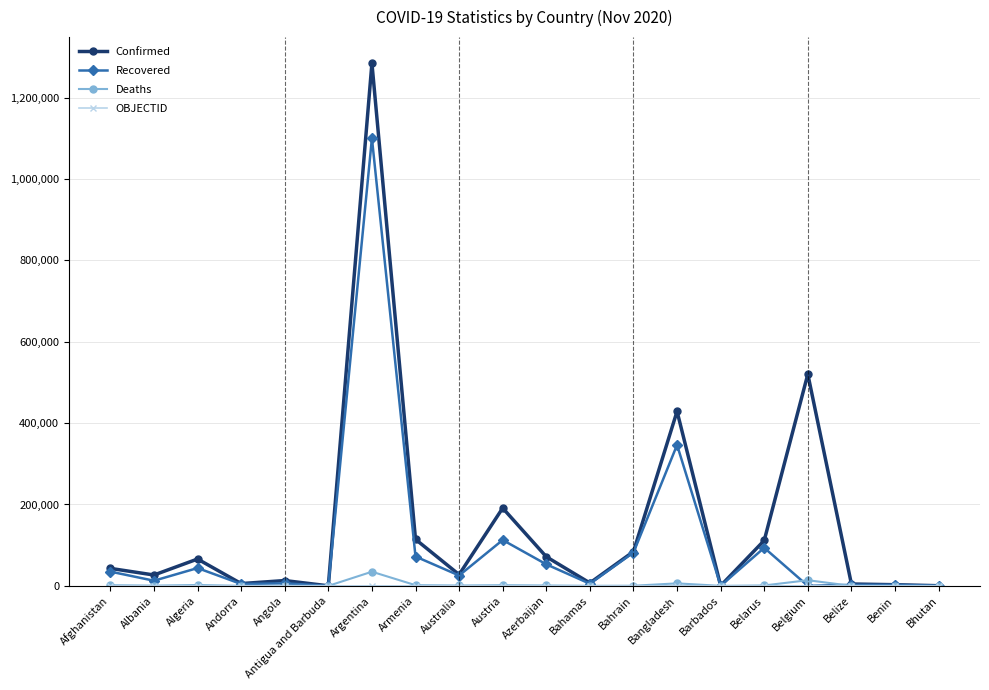

Which series has the largest total across all categories?

Confirmed